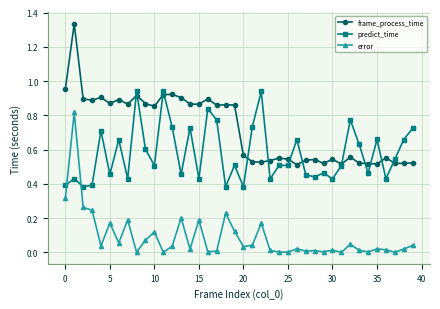

Which series has the largest total across all categories?

frame_process_time